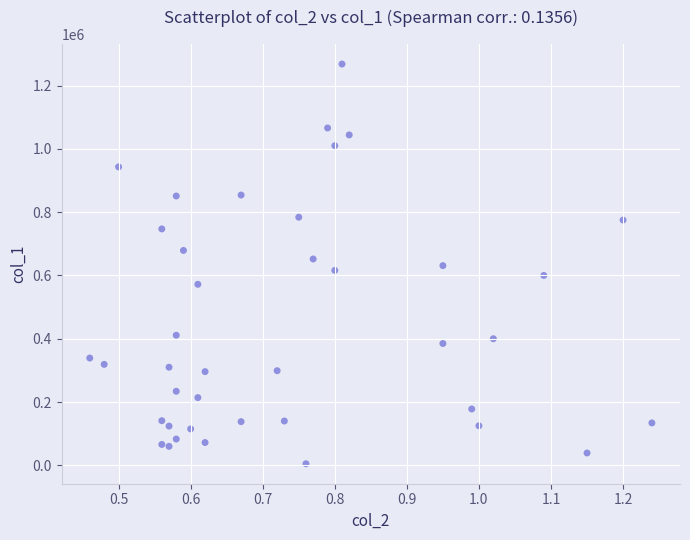

What is the range of Y values (max minus min)?

1263000